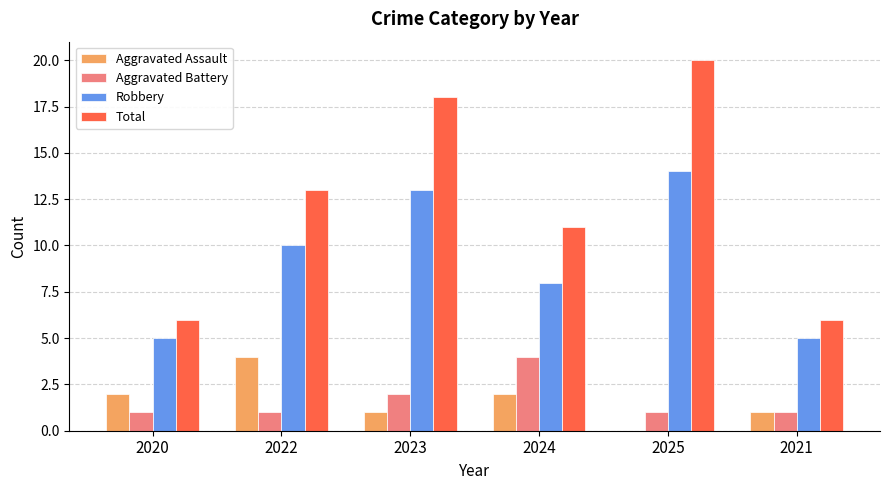

What is the sum of the Aggravated Assault values at 2023 and 2022?

5